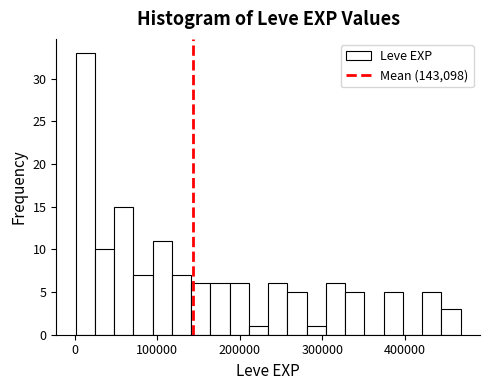

Read against the x-axis, roughly where is the centre of the tallest bar?

10000